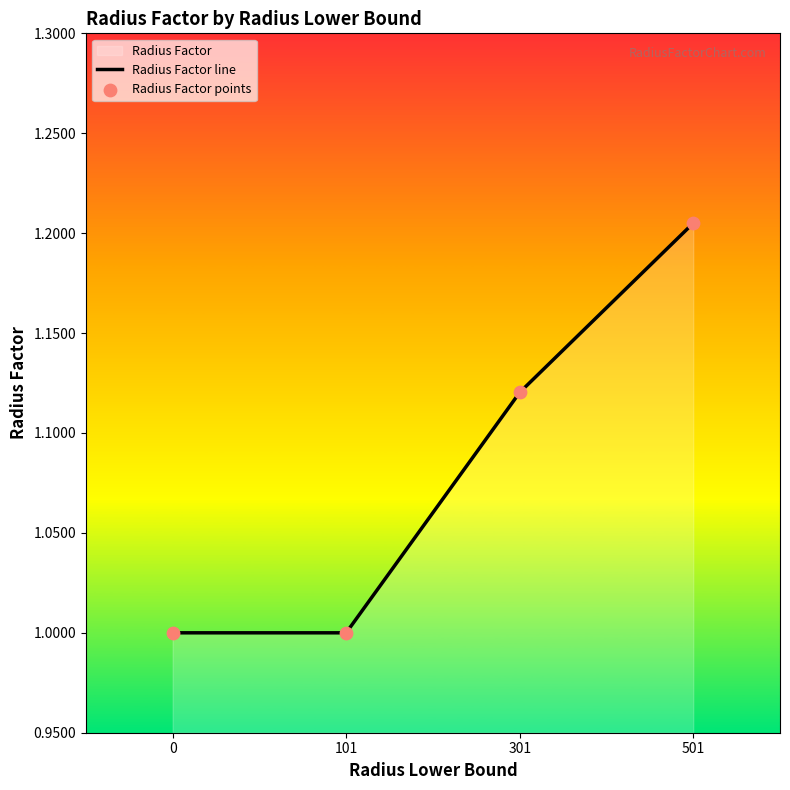

Is the value of Radius Factor points at 501 greater than the value of Radius Factor line at 501?

No